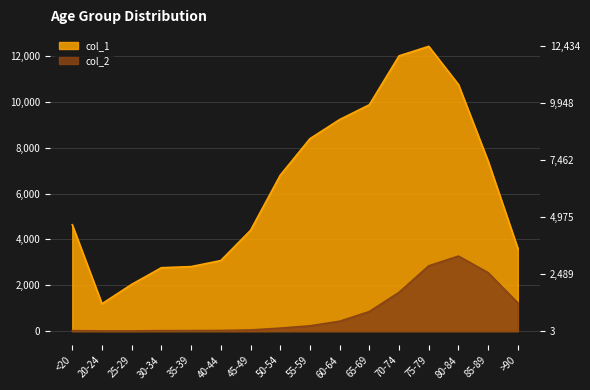

True or false: col_1 and col_2 cross at least once.

False